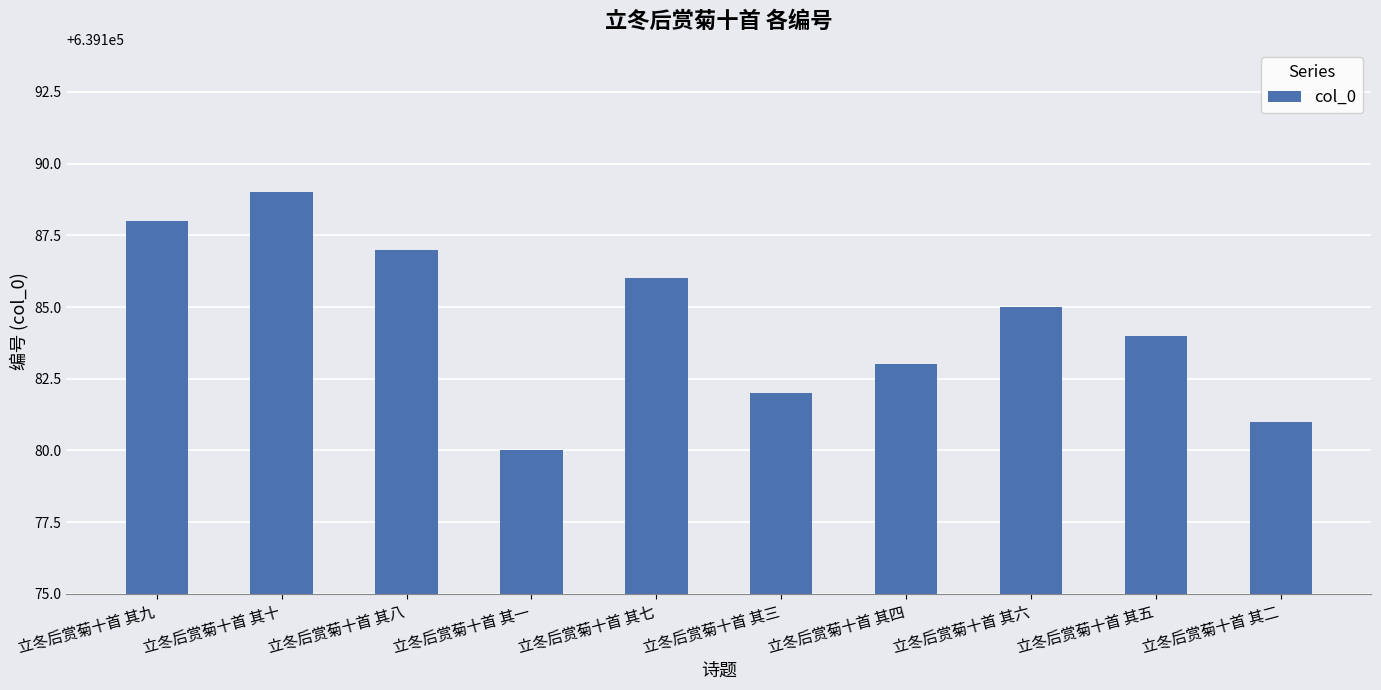

List the labels in order of value, largest first.

立冬后赏菊十首 其十, 立冬后赏菊十首 其九, 立冬后赏菊十首 其八, 立冬后赏菊十首 其七, 立冬后赏菊十首 其六, 立冬后赏菊十首 其五, 立冬后赏菊十首 其四, 立冬后赏菊十首 其三, 立冬后赏菊十首 其二, 立冬后赏菊十首 其一